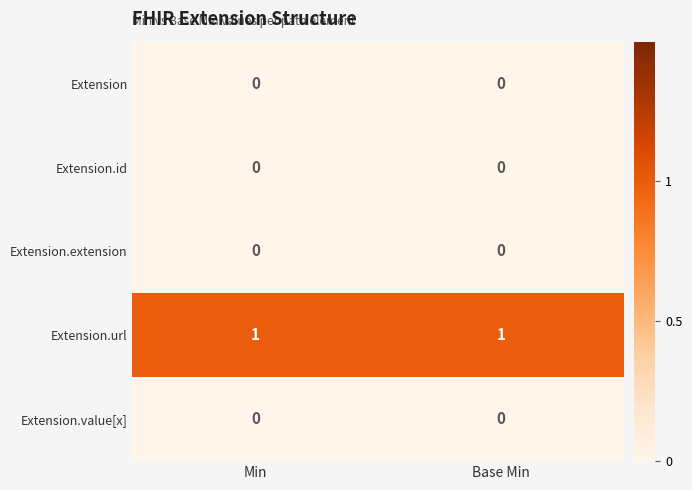

Which series has the largest total across all categories?

Extension.url